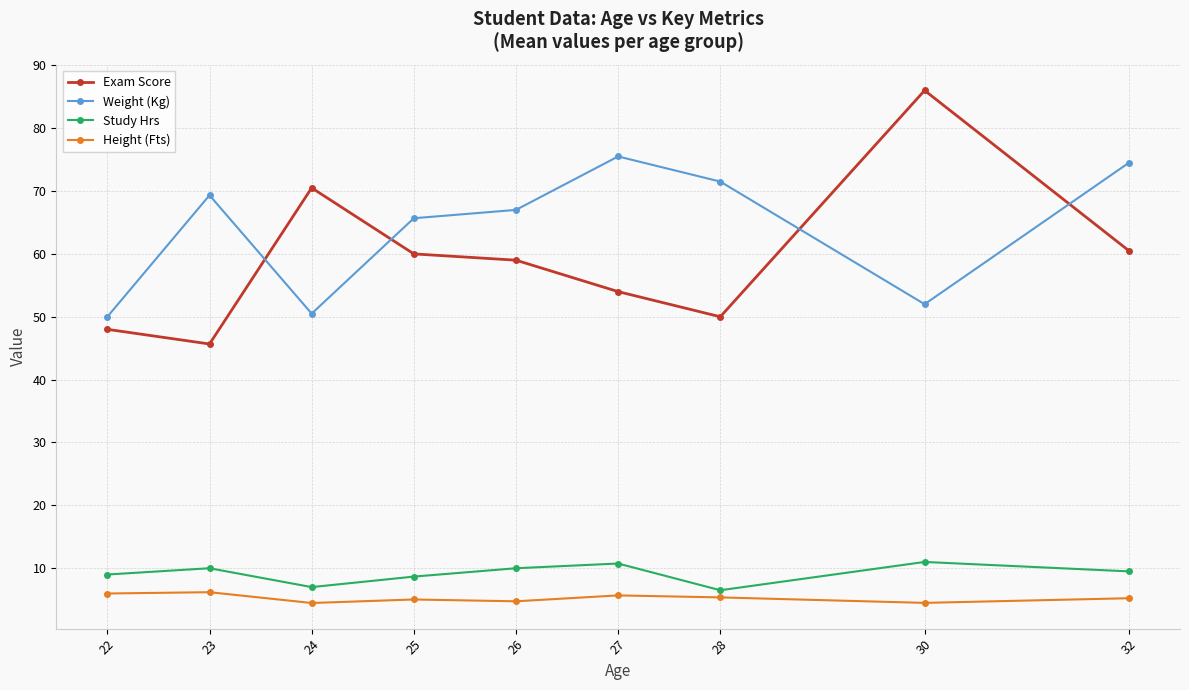

What value does the Study Hrs series have at 22?

9.0